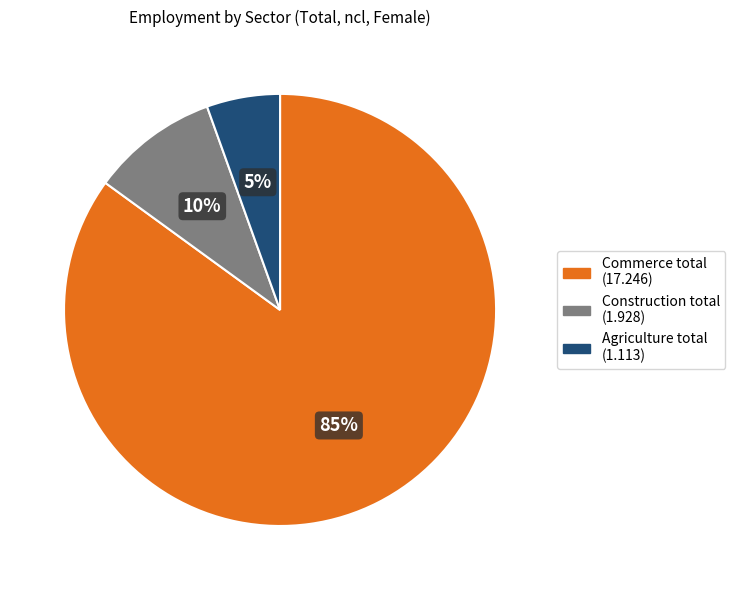

Is there a majority slice in this chart?

Yes